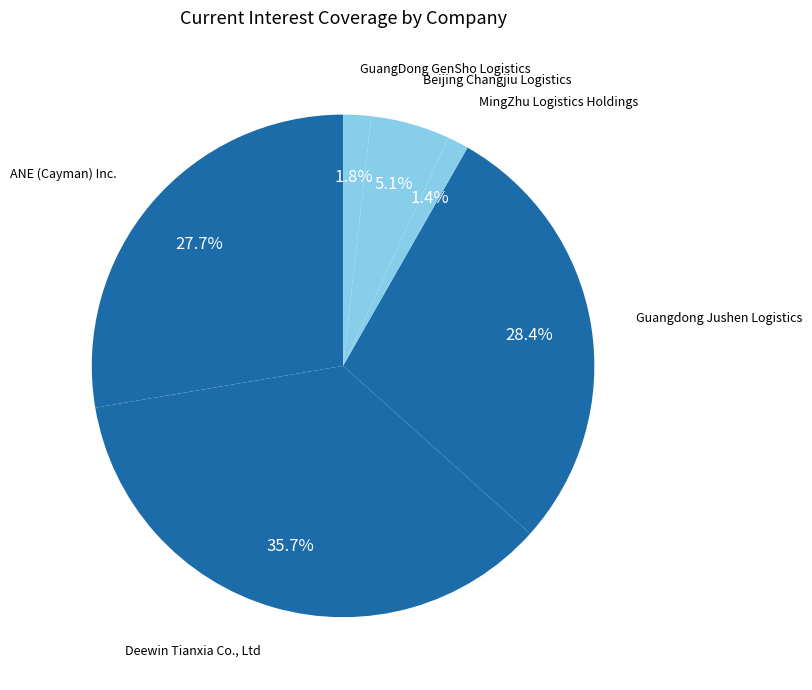

Do Beijing Changjiu Logistics and Guangdong Jushen Logistics together represent more than half of the pie?

No